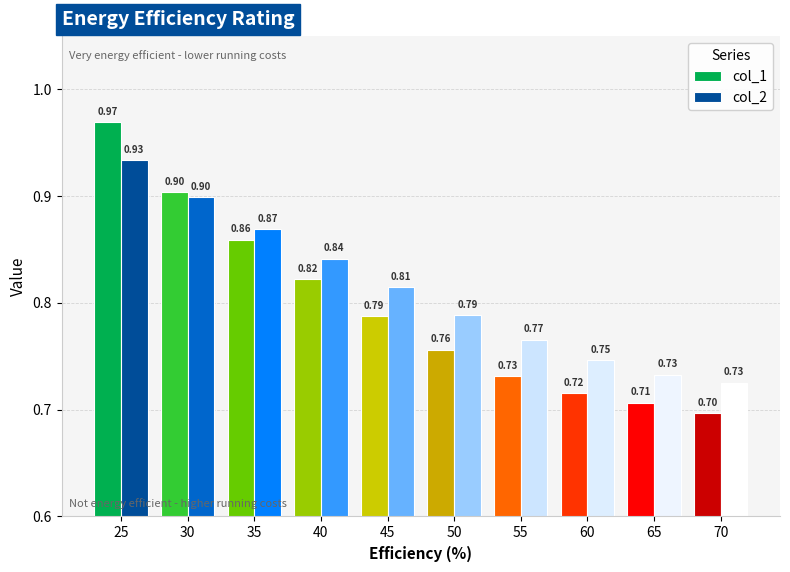

The col_1 series shows 0.5 at 40. True or false?

False